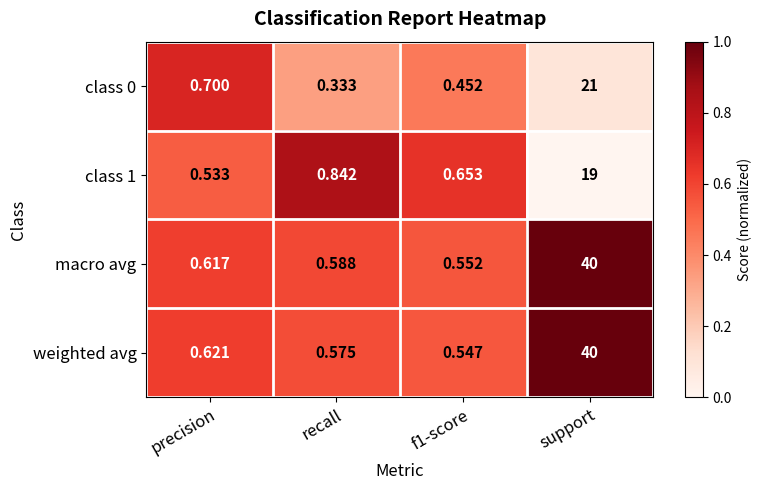

Between precision and f1-score, which series saw the biggest shift?

class 0